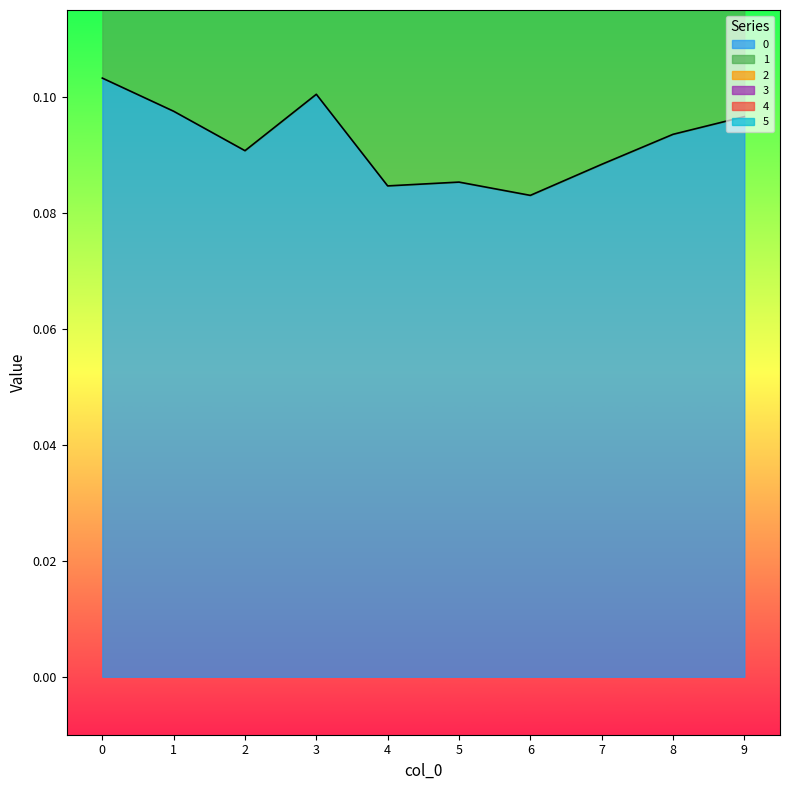

Count the 5 values in the range 0 to 1.

10